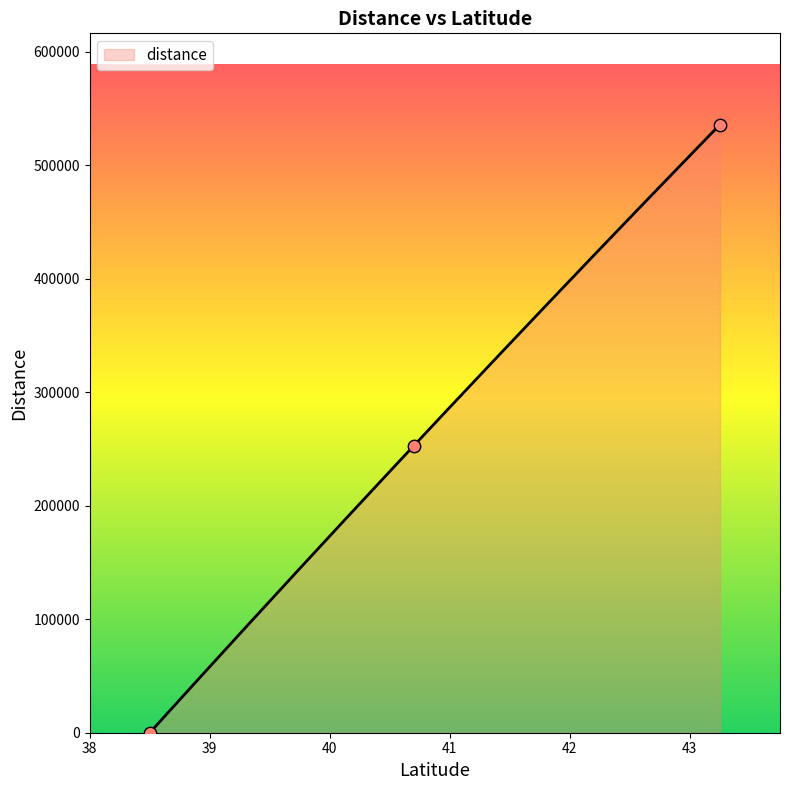

Between 43.252 and 38.5, which is larger?

43.252